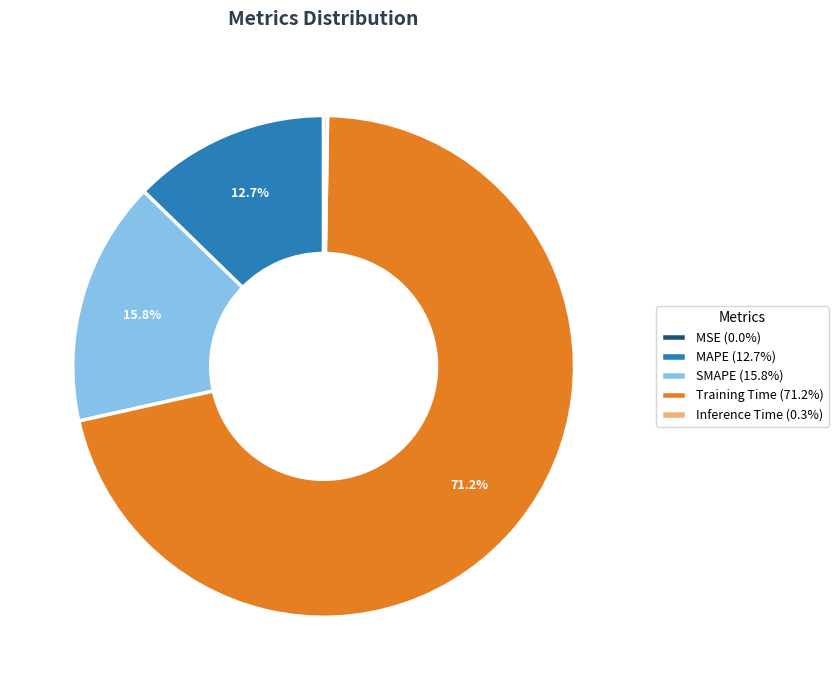

What percentage is the Training Time slice, to the nearest percent?

71%